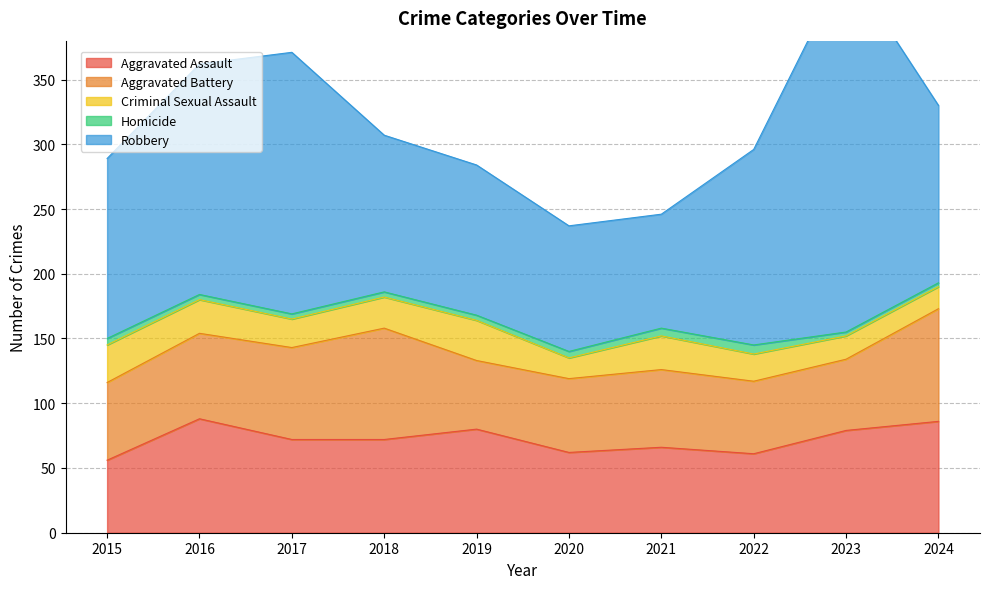

How many categories are shown in the chart?

10